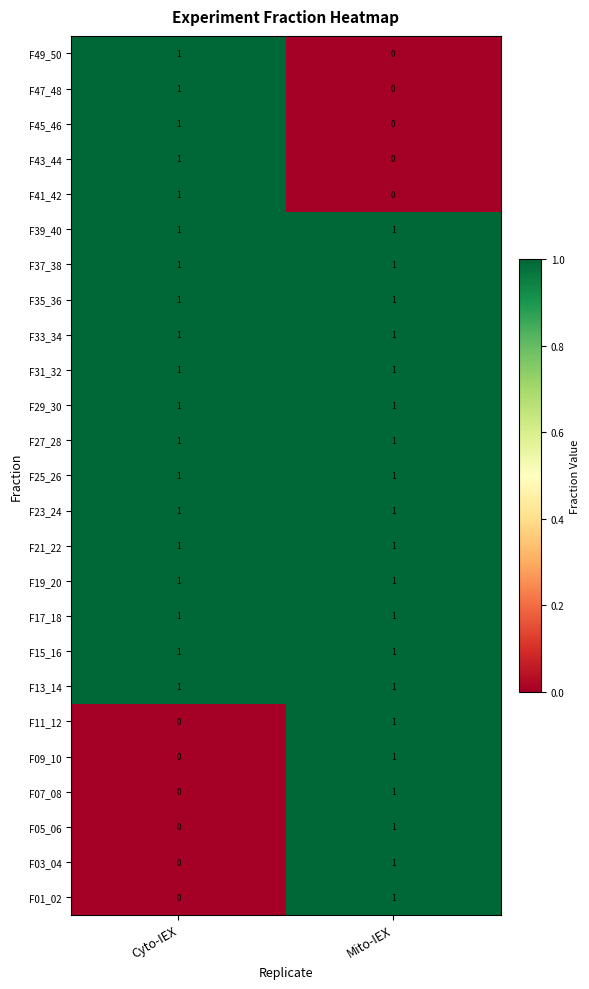

Where is F07_08 nearest to the value 0?

Cyto-IEX